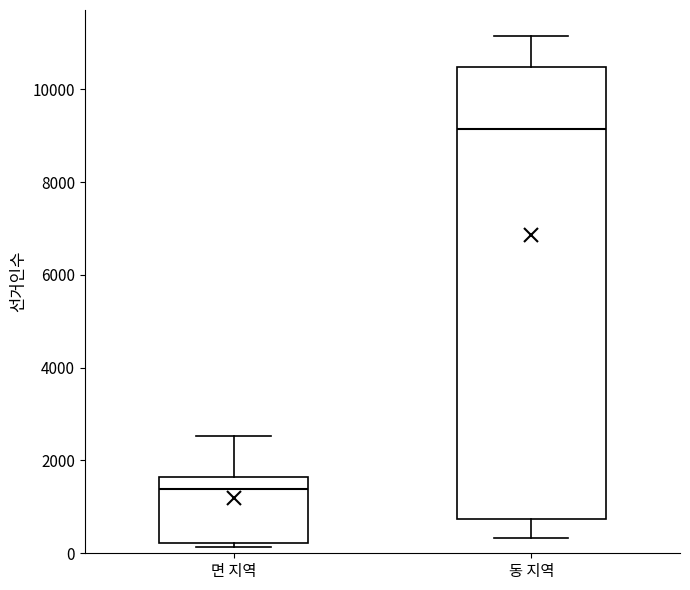

Which box's median line is the lowest?

면 지역